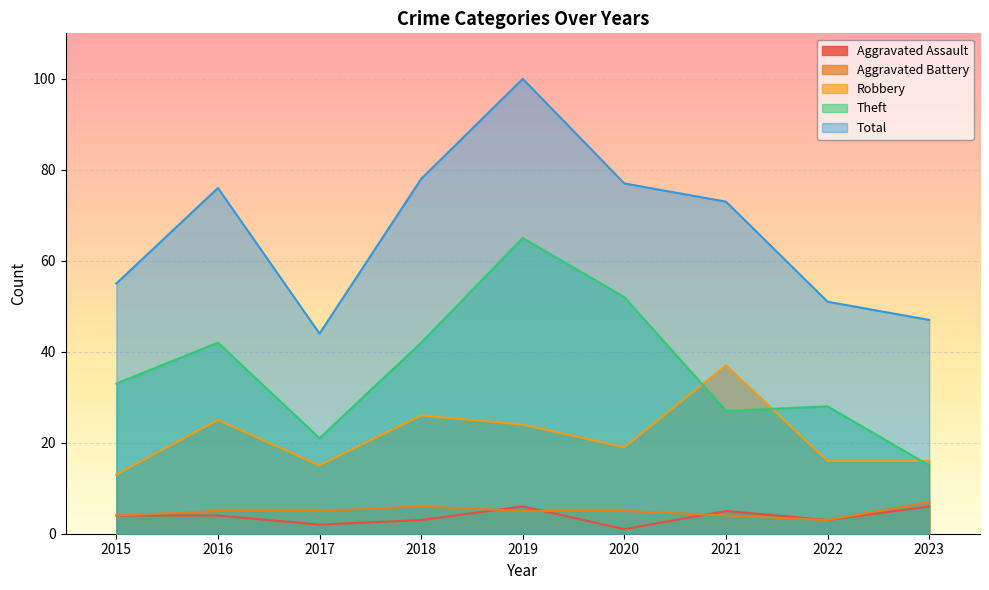

Does the chart display data point markers on the line(s)?

No